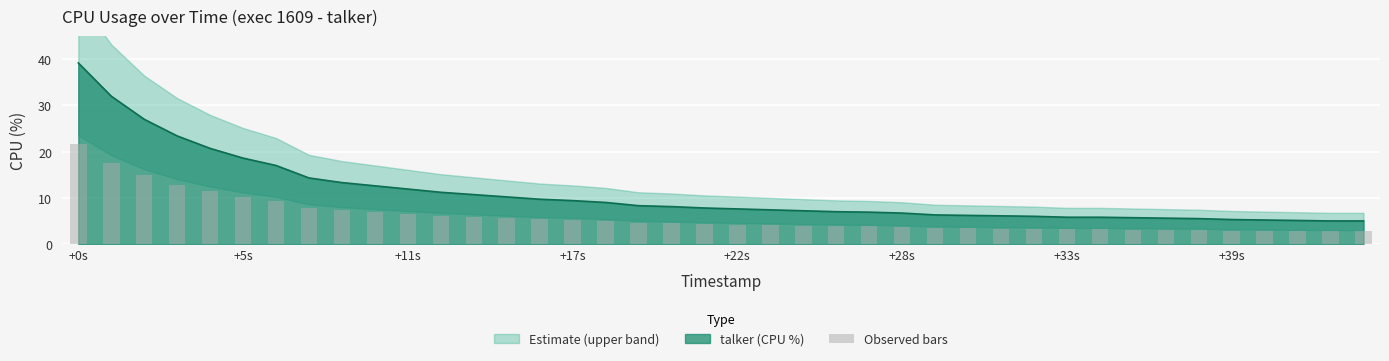

Where does the data first go above 4?

+0s